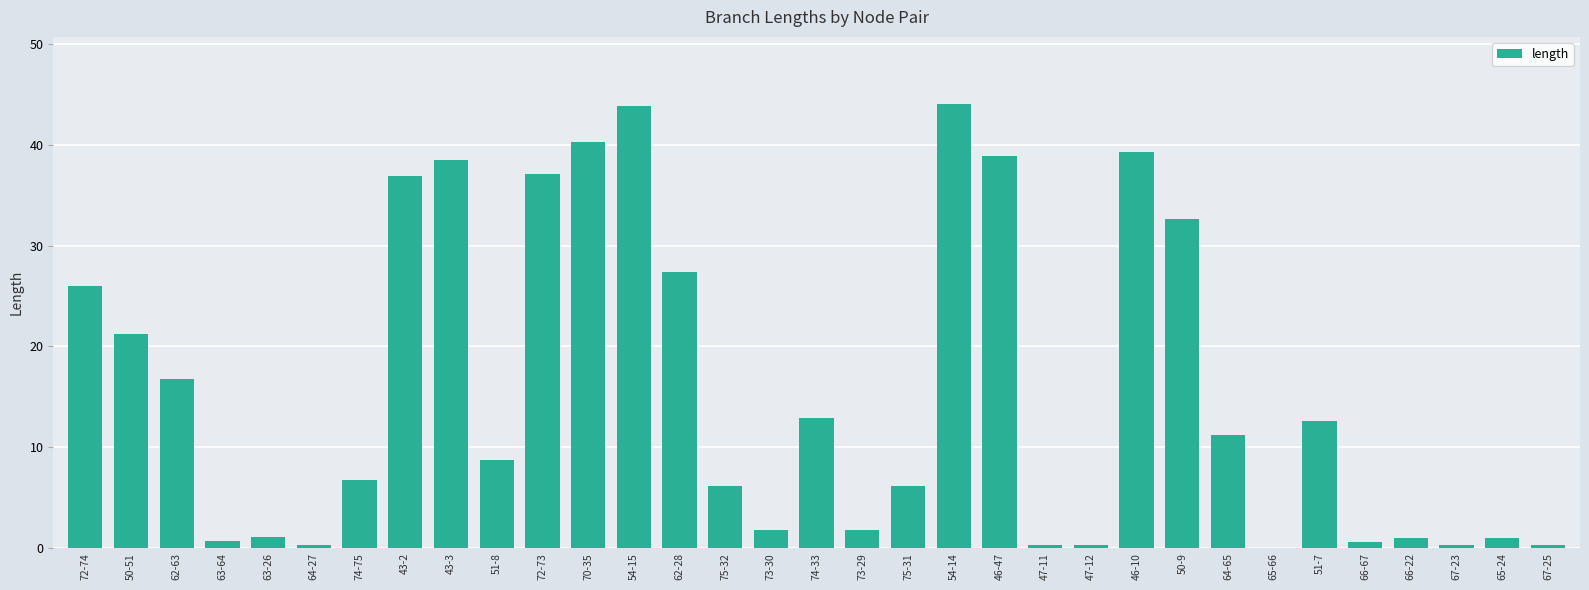

Count the number of data series in this chart.

1